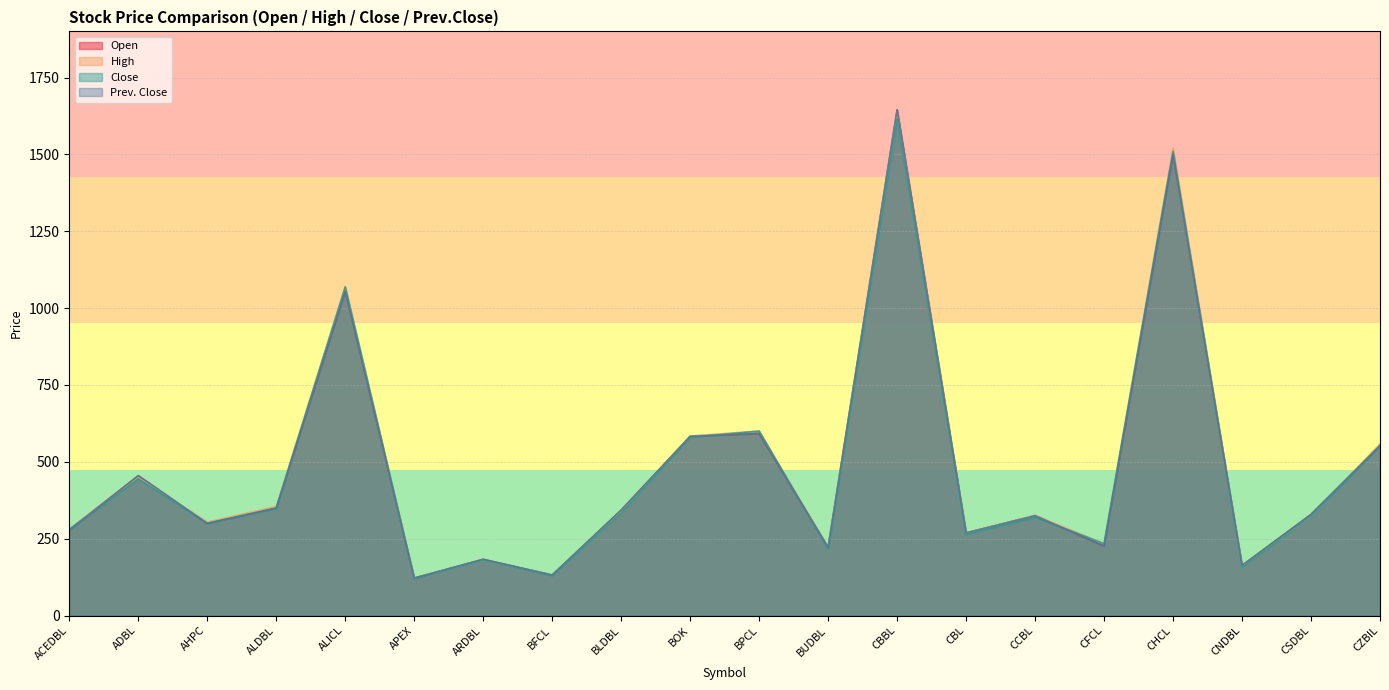

Which category has the highest value across all series?

CBBL